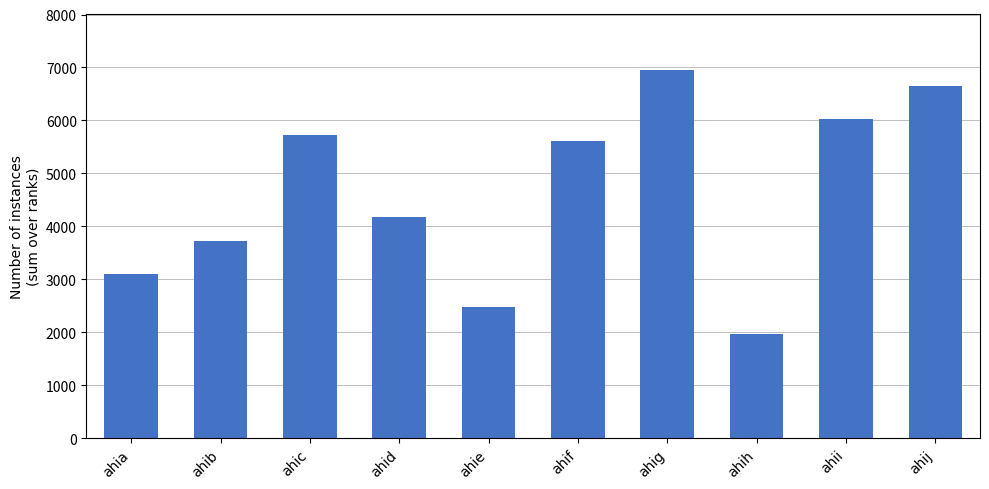

The value at ahia is 3092. True or false?

True